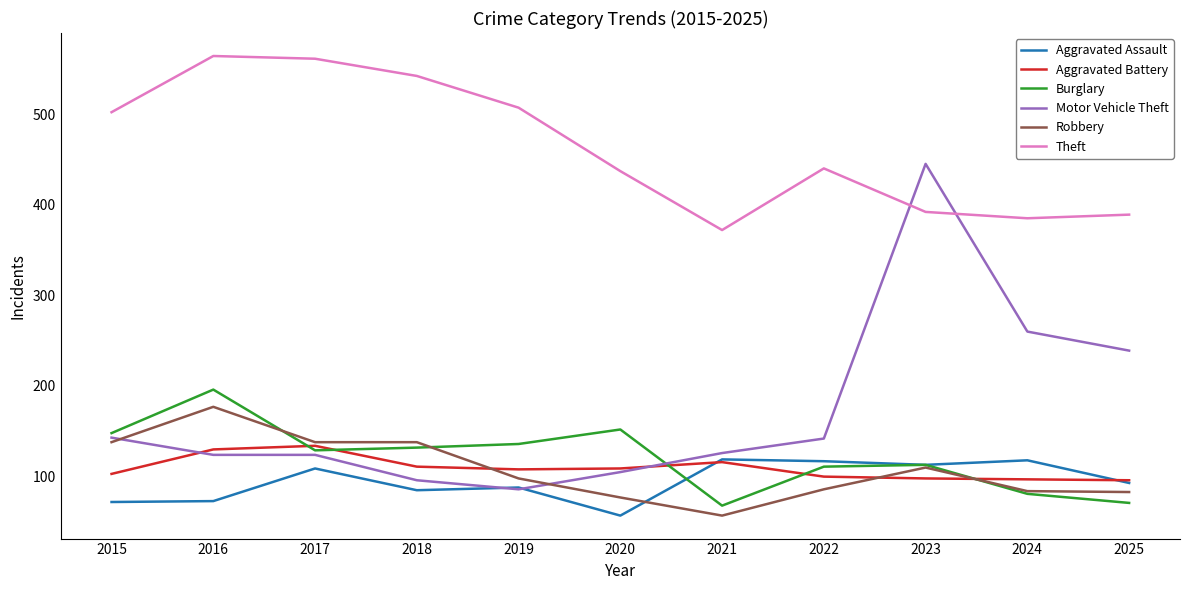

The value of Burglary at 2015 is 206. True or false?

False